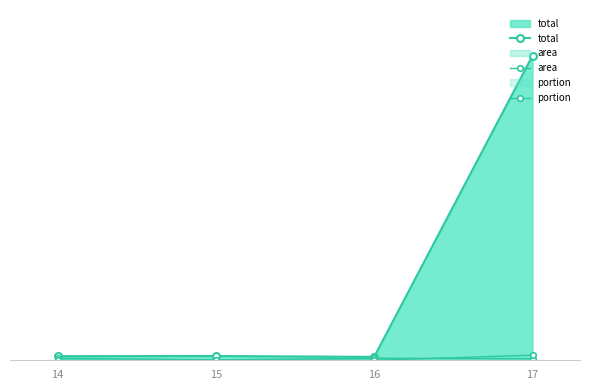

What is the difference between the second highest and minimum values in the area series?

15.0